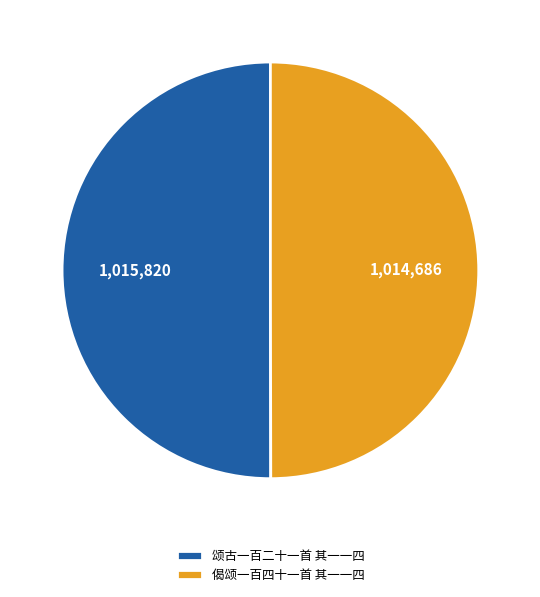

Combined, do 颂古一百二十一首 其一一四 and 偈颂一百四十一首 其一一四 account for over 50%?

Yes